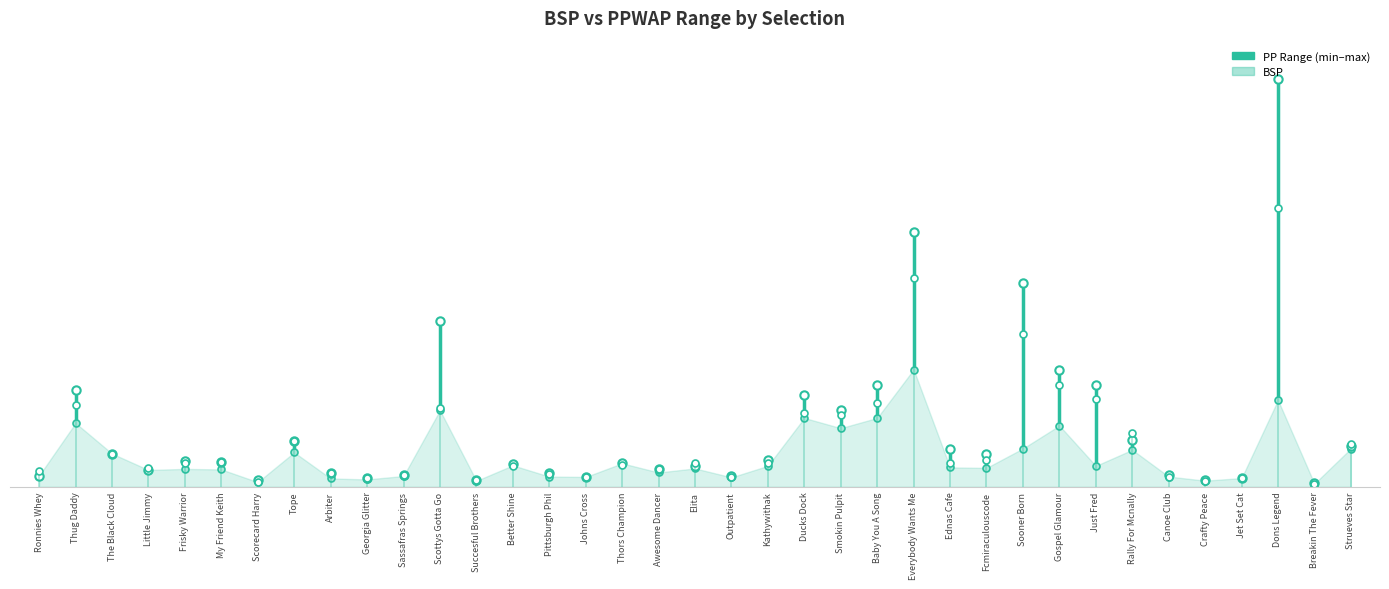

What is the greatest value displayed?

6.2